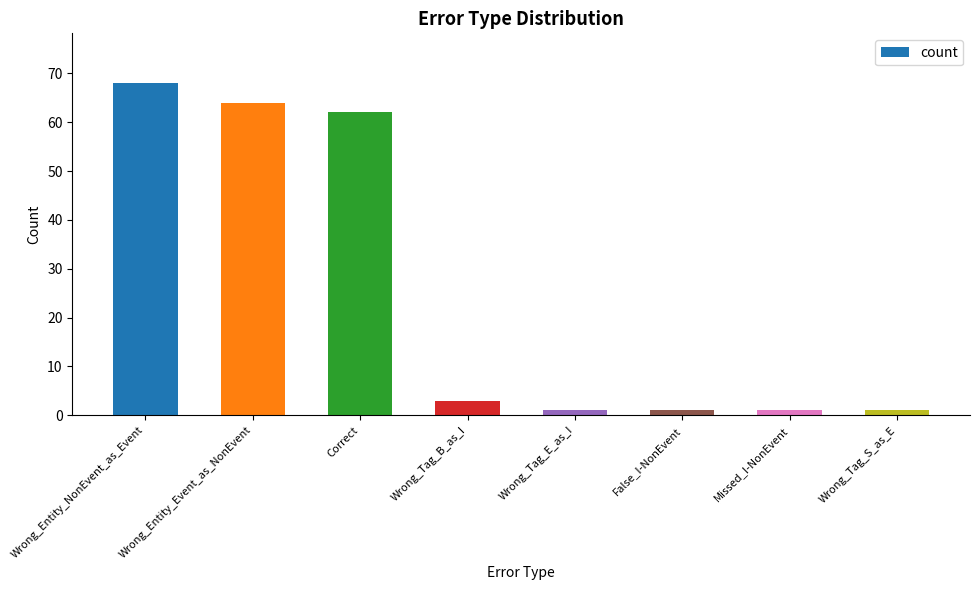

At which label is the value closest to 34?

Correct